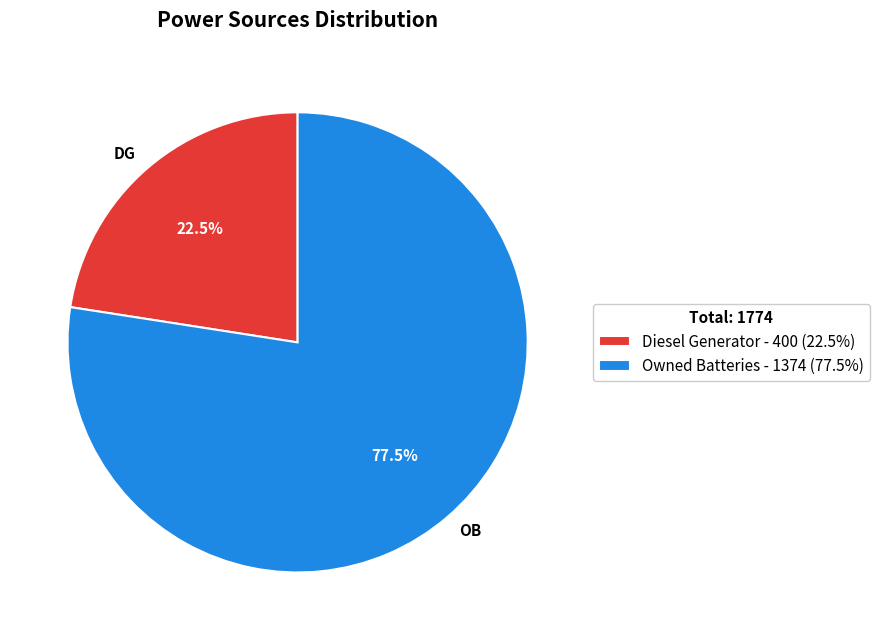

How many slices are in this pie chart?

2